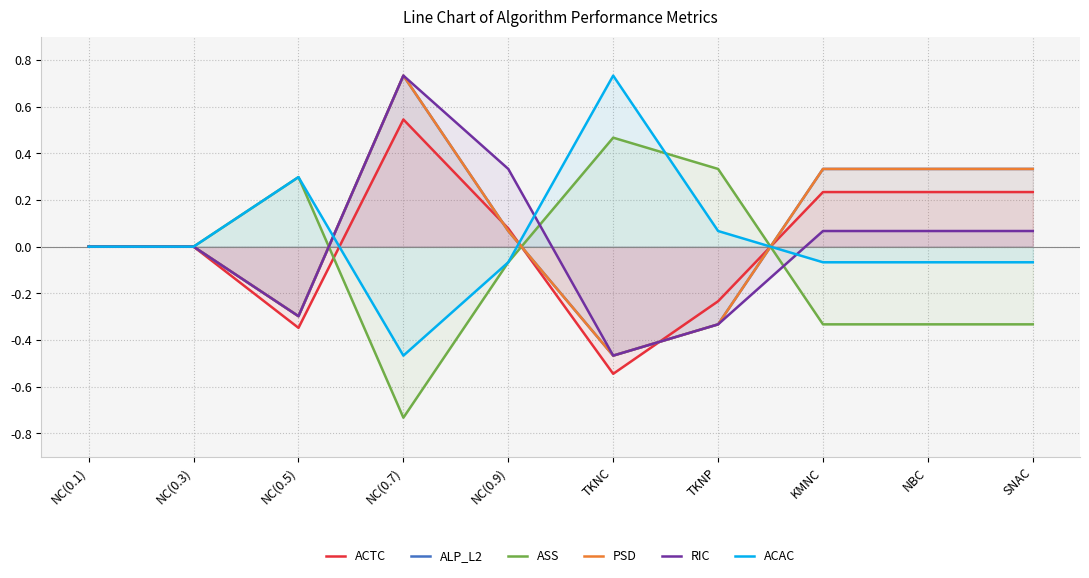

What is the value of the ALP_L2 point at the 3rd from the left?

-0.3